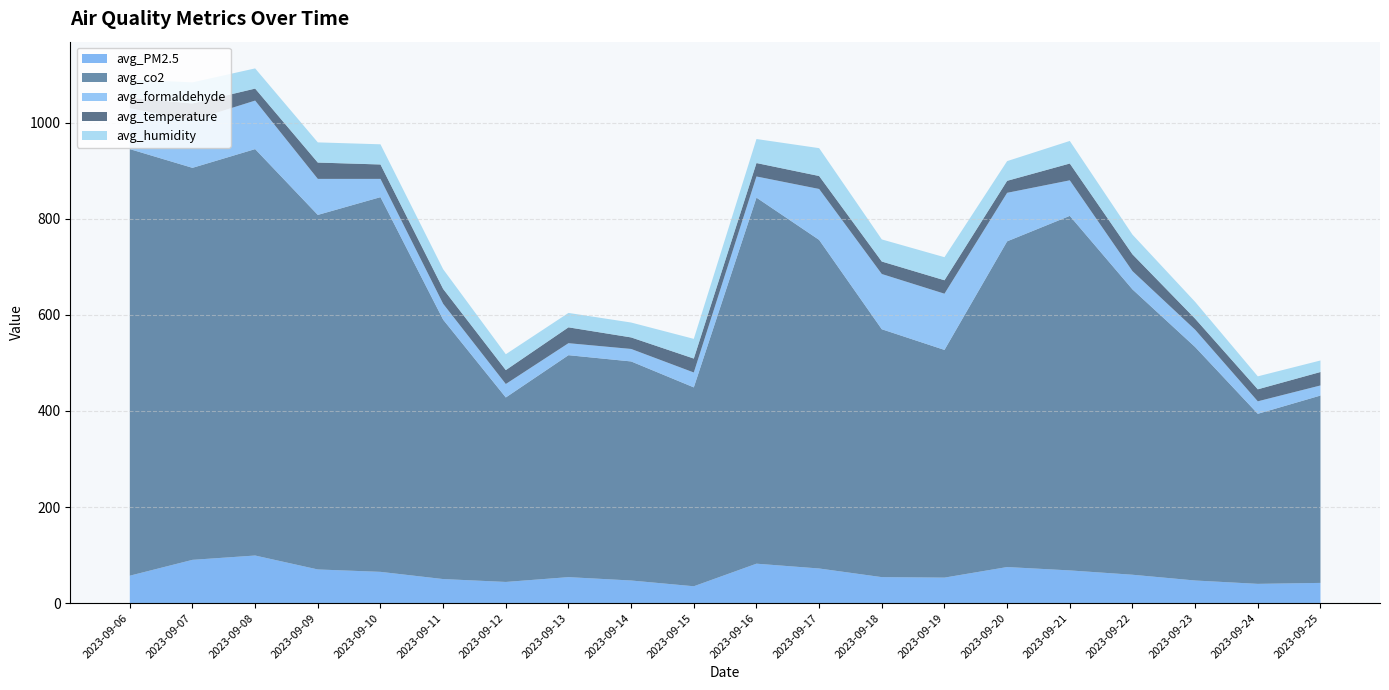

What is the smallest value displayed?

21